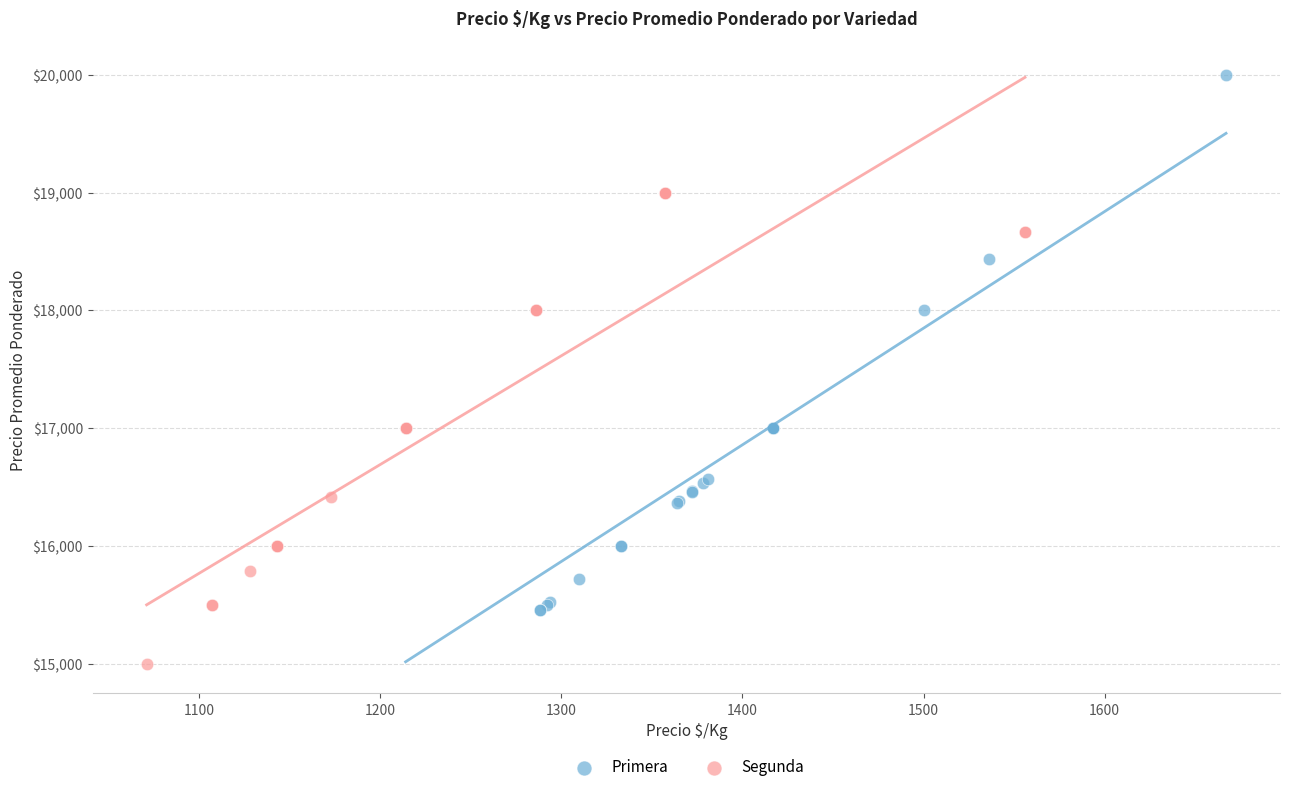

Which series reaches the minimum Y coordinate?

Segunda